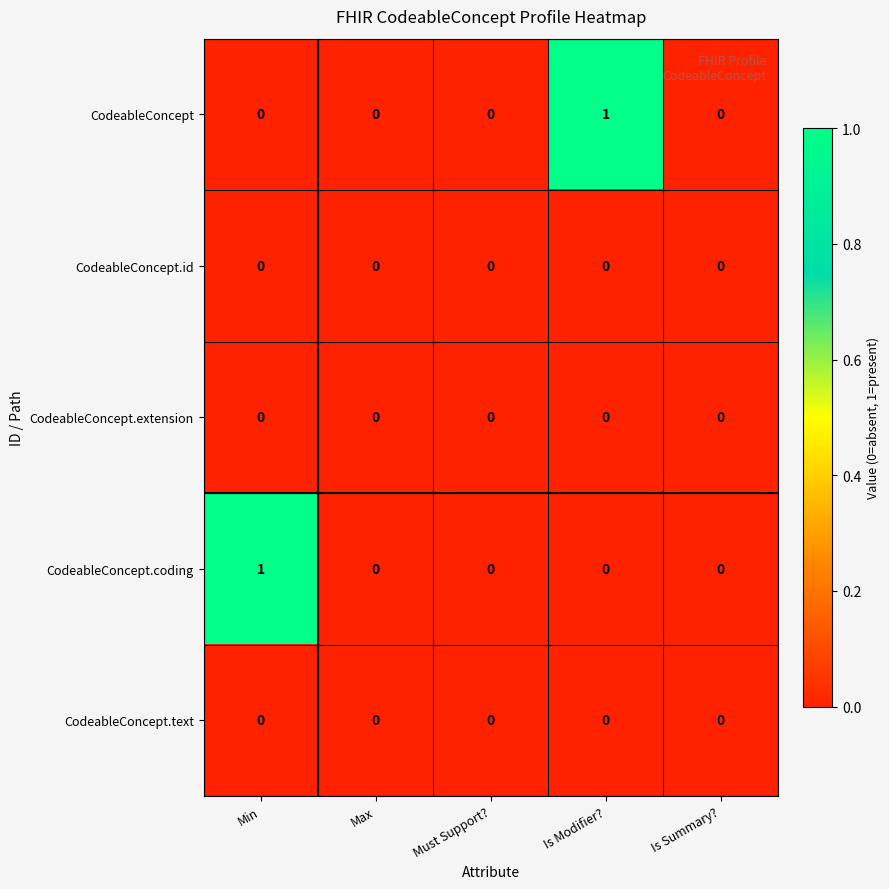

Reading right to left, extract all data points from this chart.

CodeableConcept: Is Summary?=0	Is Modifier?=1	Must Support?=0	Max=0	Min=0
CodeableConcept.id: Is Summary?=0	Is Modifier?=0	Must Support?=0	Max=0	Min=0
CodeableConcept.extension: Is Summary?=0	Is Modifier?=0	Must Support?=0	Max=0	Min=0
CodeableConcept.coding: Is Summary?=0	Is Modifier?=0	Must Support?=0	Max=0	Min=1
CodeableConcept.text: Is Summary?=0	Is Modifier?=0	Must Support?=0	Max=0	Min=0